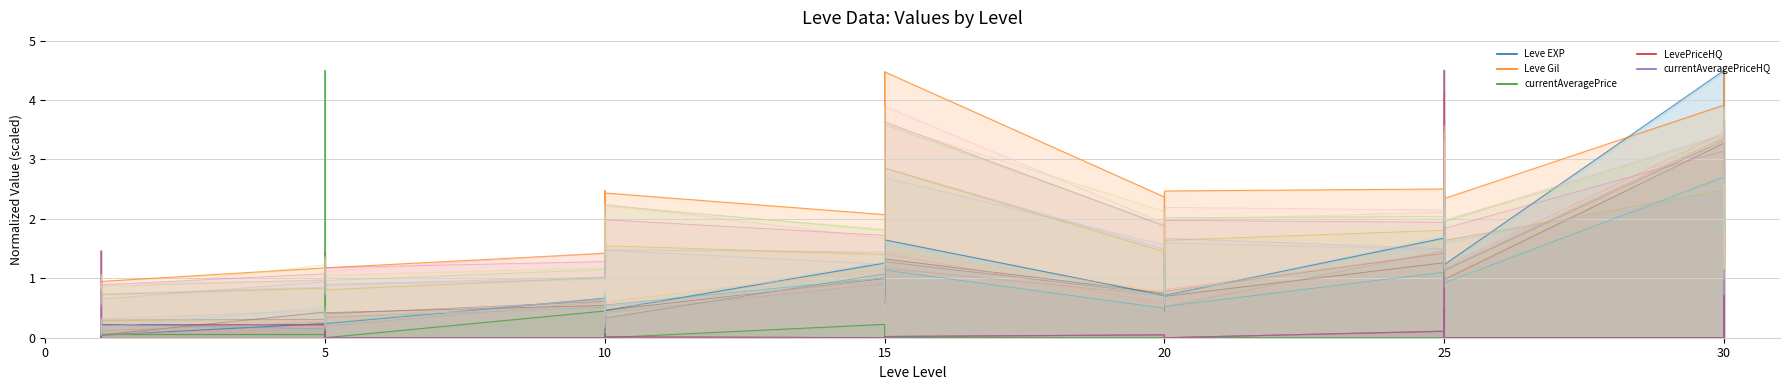

At which category does Leve EXP reach its first local peak?

15